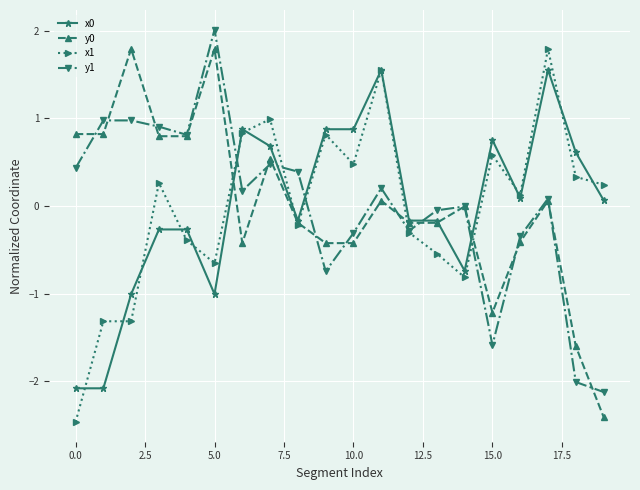

True or false: y0 has more than 1 interior local peaks.

True